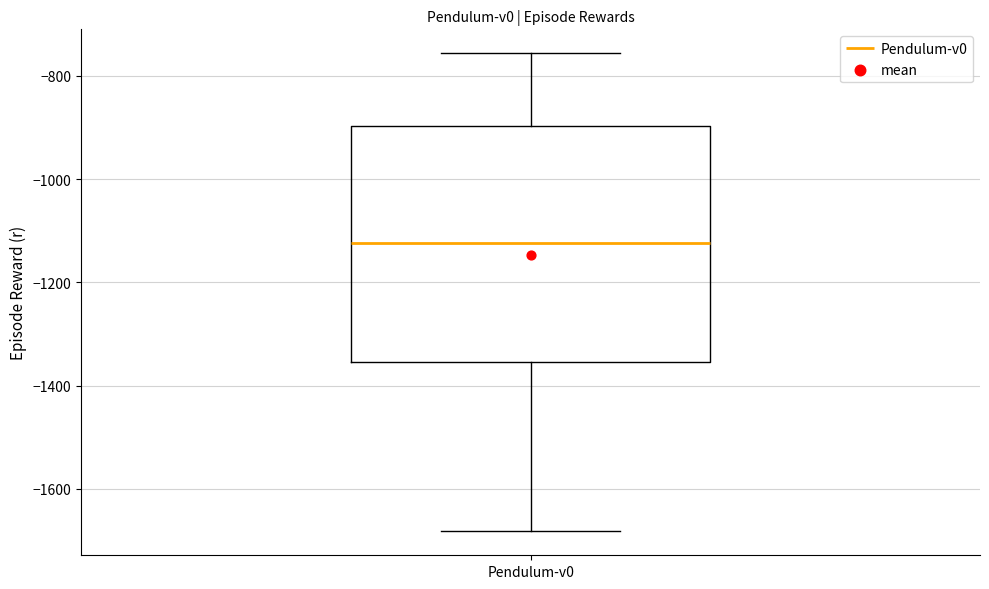

Transcribe this box plot: give where the median line is, the range the box spans, and where the two whiskers end, as read against the y-axis. The values are not printed on the chart, so give them approximately, as read against the axis.

median -1120, box -1360 to -900, whiskers -1680 to -760